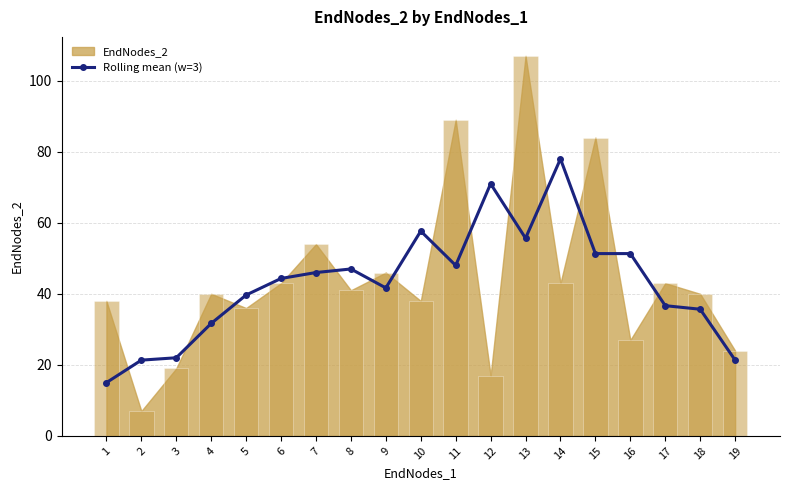

What is the maximum value shown in the chart?

78.0